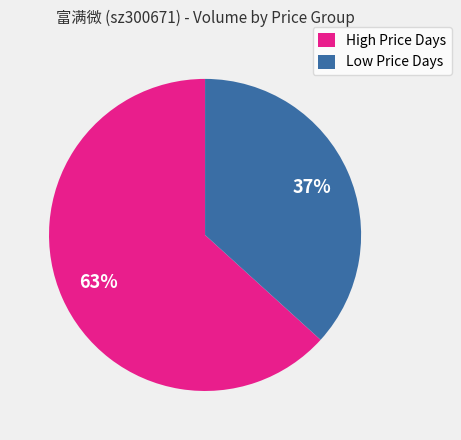

Which category has the biggest portion of the pie?

High Price Days